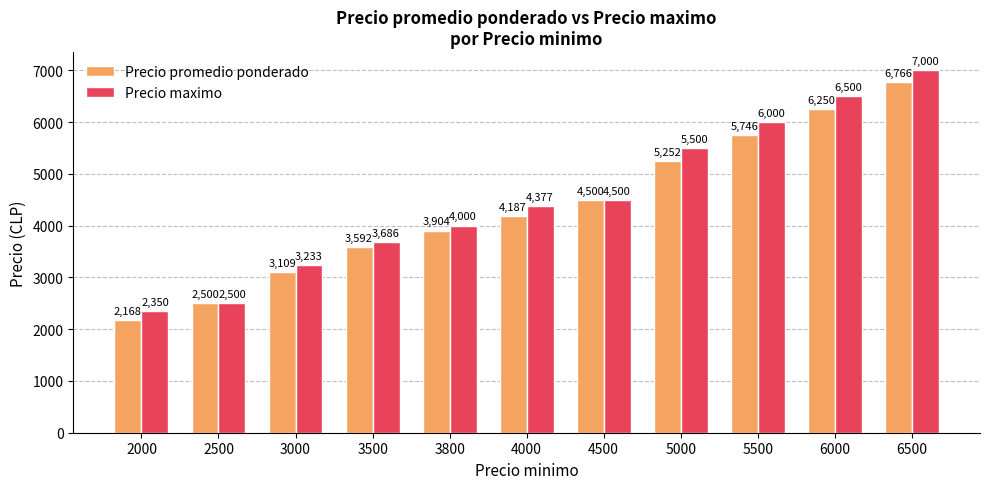

Which series has the largest range (max minus min)?

Precio maximo